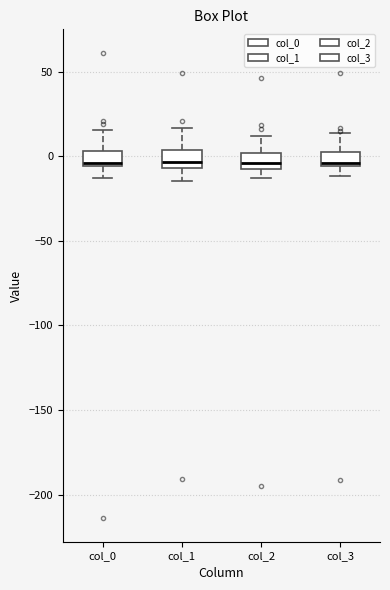

Reading left to right, transcribe this box plot: for each box, give where its median line is, the range the box spans, and where its two whiskers end, as read against the y-axis. The values are not printed on the chart, so give them approximately, as read against the axis.

col_0: median -5 (just above the box's lower edge), box -5 to 5, whiskers -15 to 15
col_1: median -5 (just above the box's lower edge), box -5 to 5, whiskers -15 to 15
col_2: median -5, box -10 to 0, whiskers -15 to 10
col_3: median -5 (just above the box's lower edge), box -5 to 5, whiskers -10 to 15